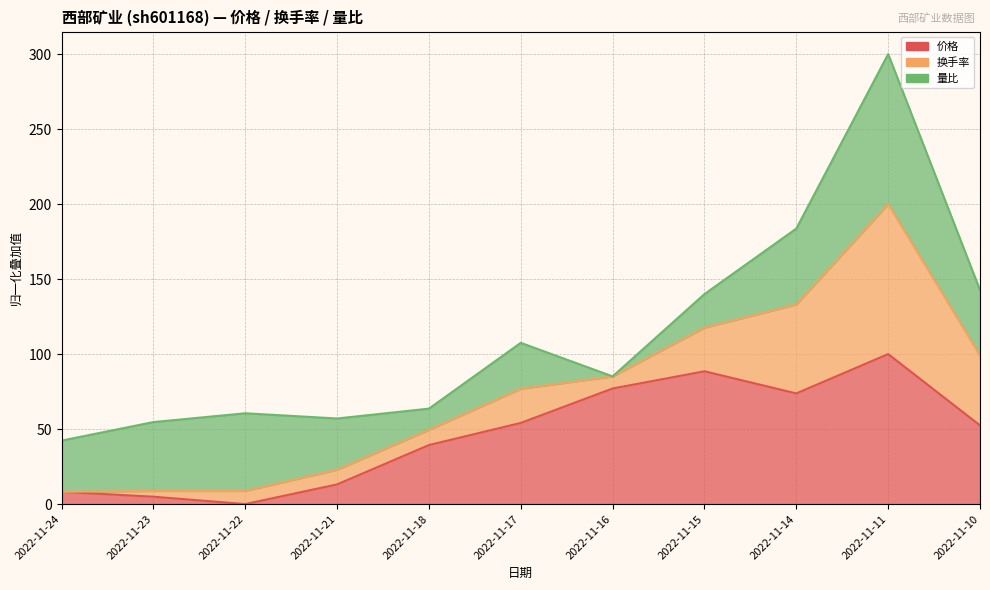

True or false: 价格 has more than 2 points higher than both neighbors.

False